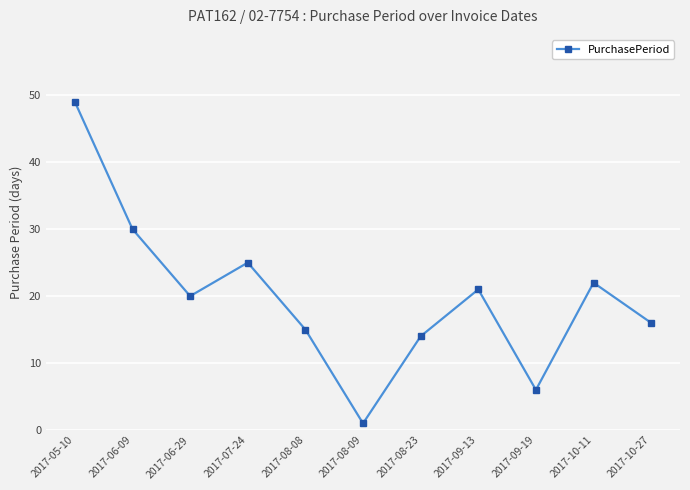

At which label is the value closest to 25?

2017-07-24